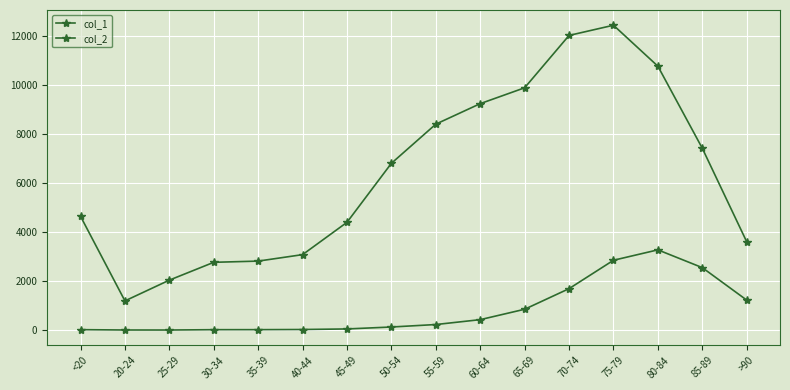

At which label is col_1 closest to 6812?

50-54